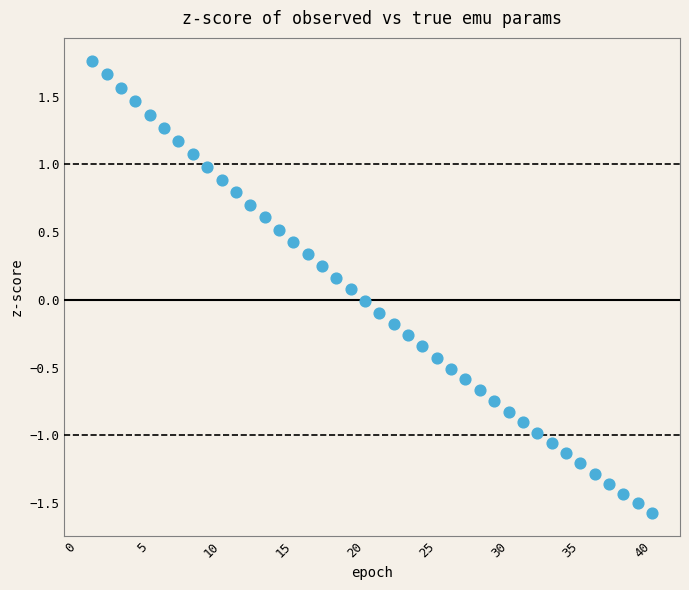

What is the range of Y values (max minus min)?

3.3